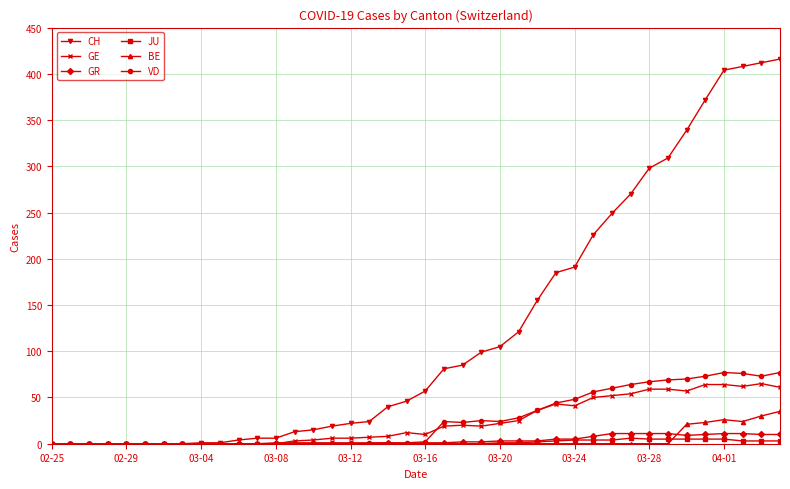

Which series has the largest total across all categories?

CH